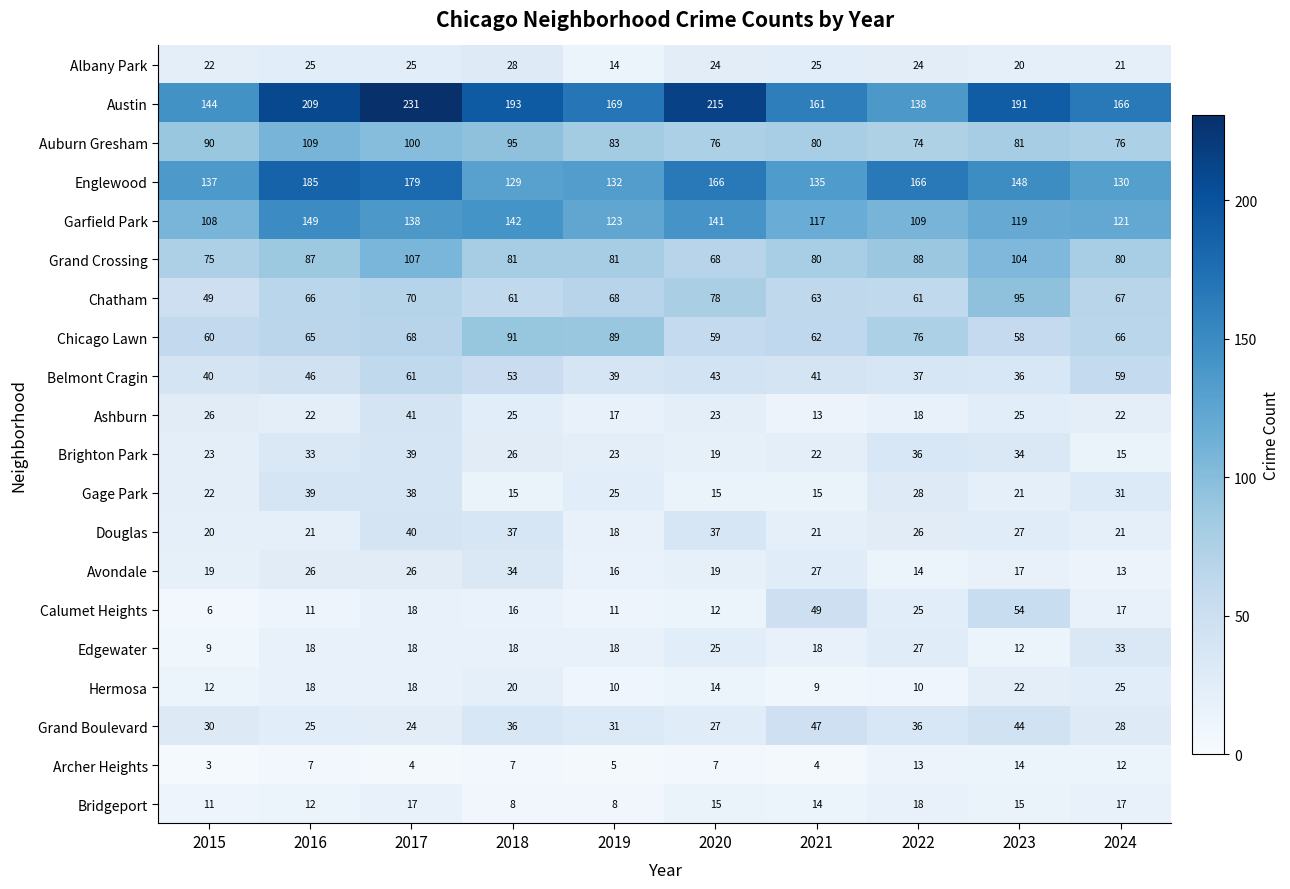

What is the total value across all series at 2021?

1003